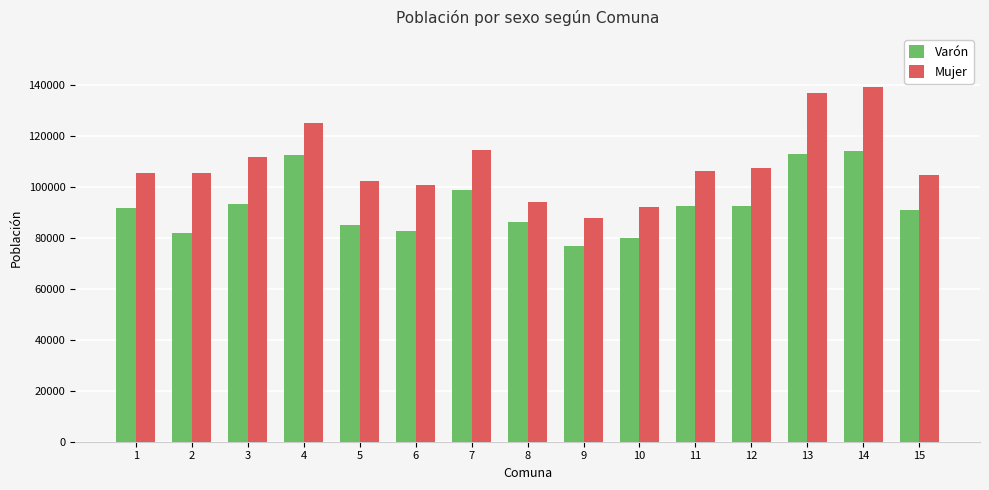

Read the Varón value at 8, to the nearest 10.

86350